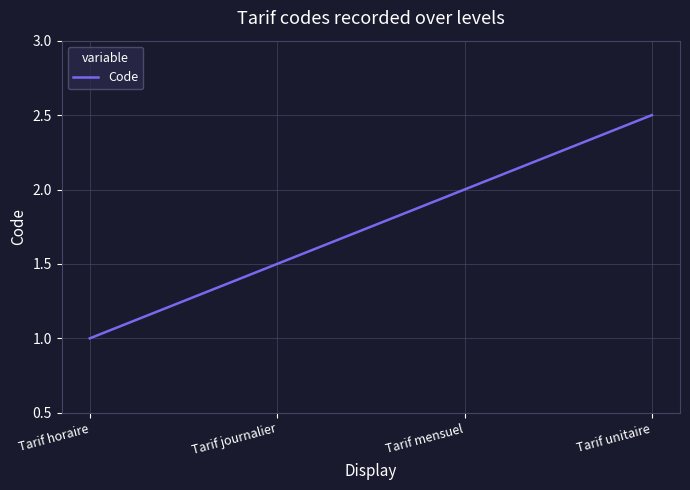

List the labels in order of value, smallest first.

Tarif horaire, Tarif journalier, Tarif mensuel, Tarif unitaire